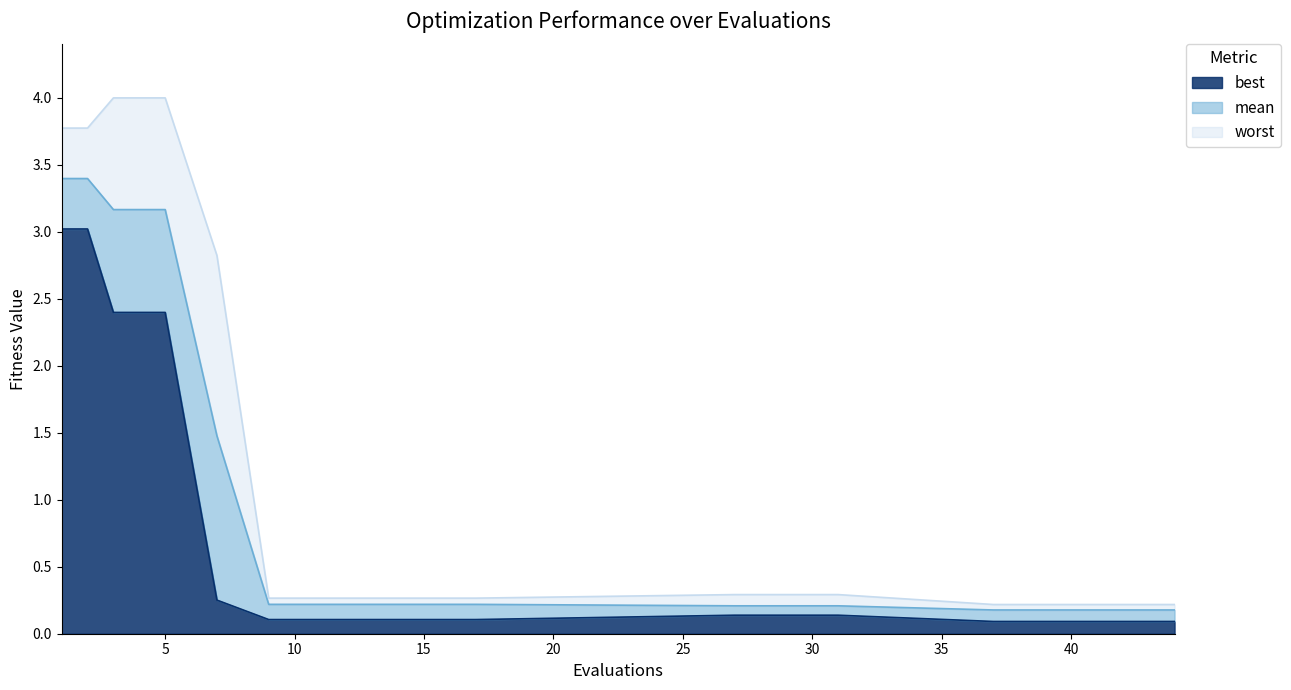

What is the difference between the second highest and minimum values in the mean series?

3.2